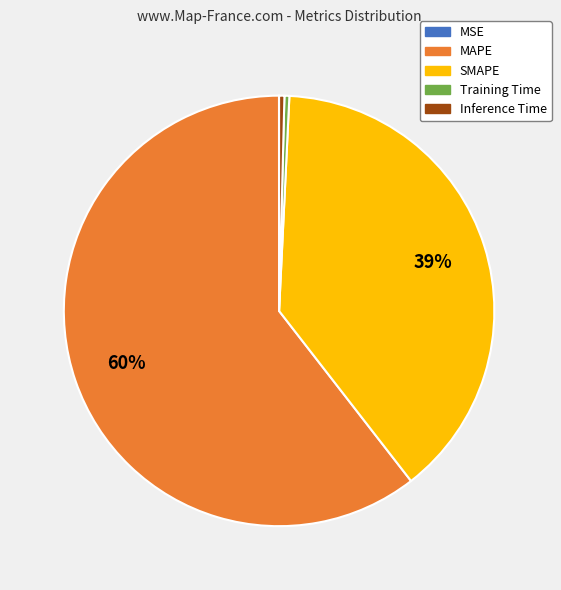

The MAPE slice represents 60% of the pie. True or false?

True